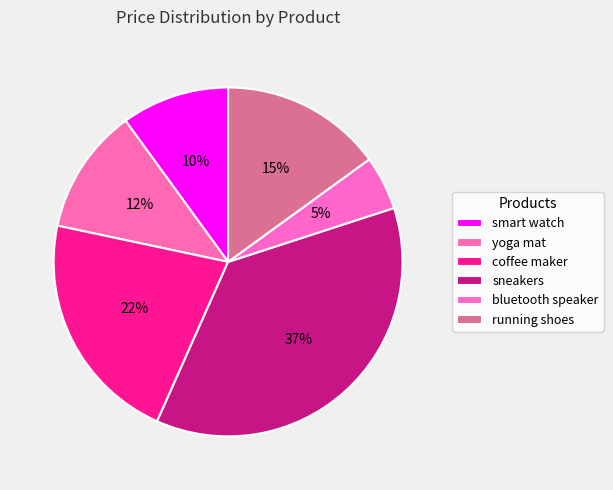

Does any single category account for the majority?

No